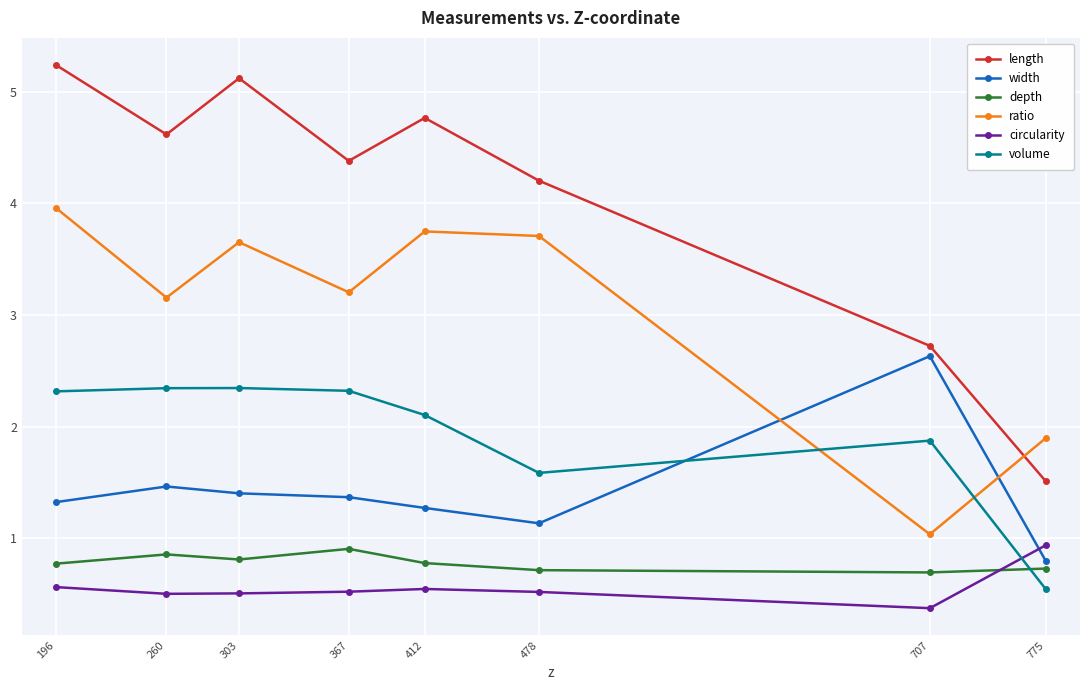

What is the maximum value for volume?

2.3